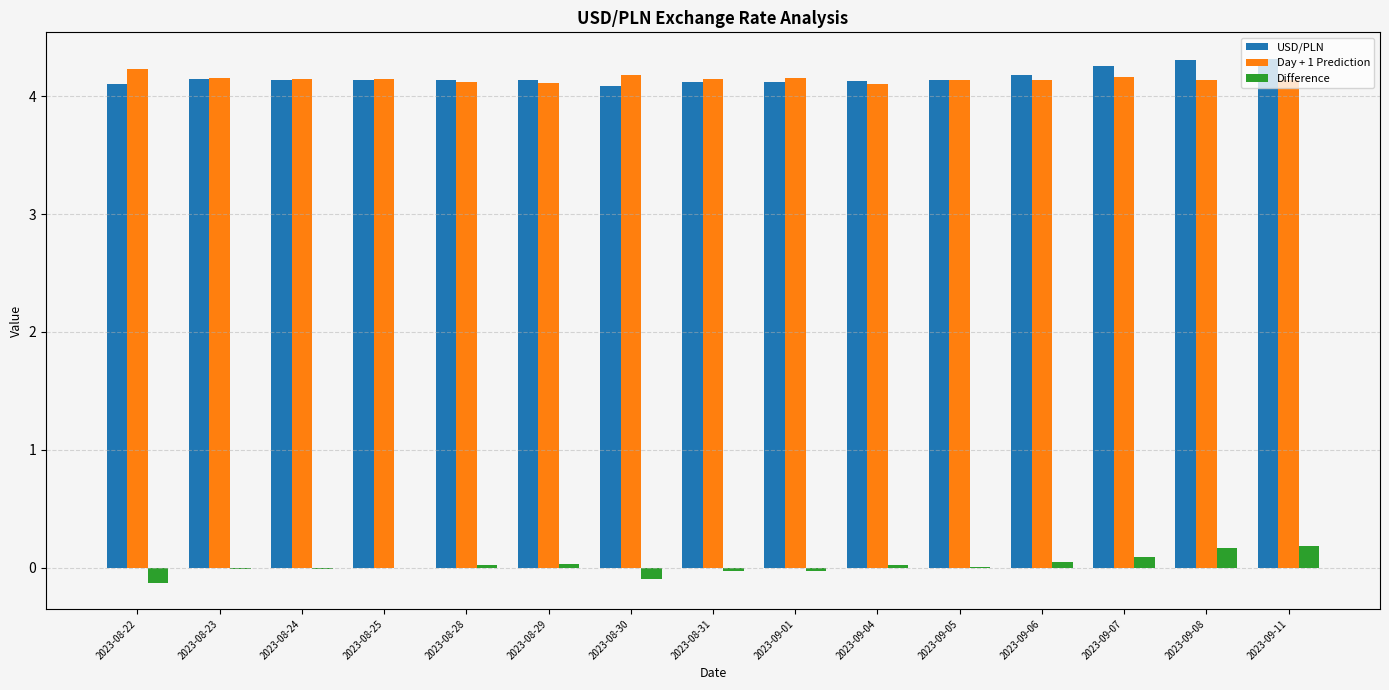

What is the greatest value displayed?

4.3